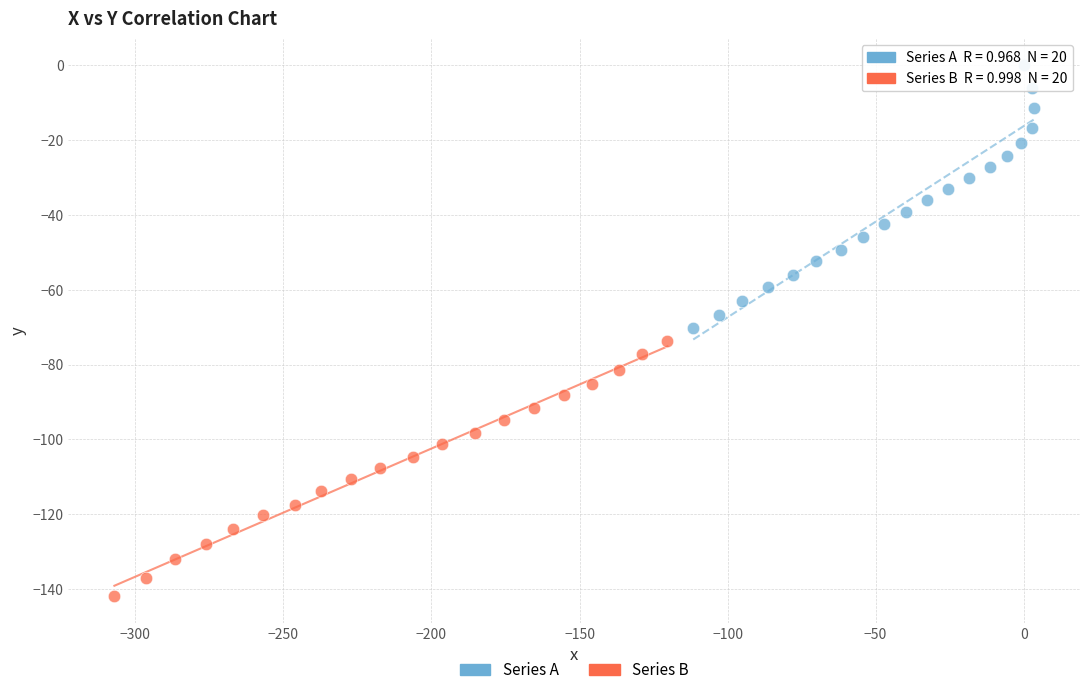

Which series reaches the maximum Y coordinate?

Series A